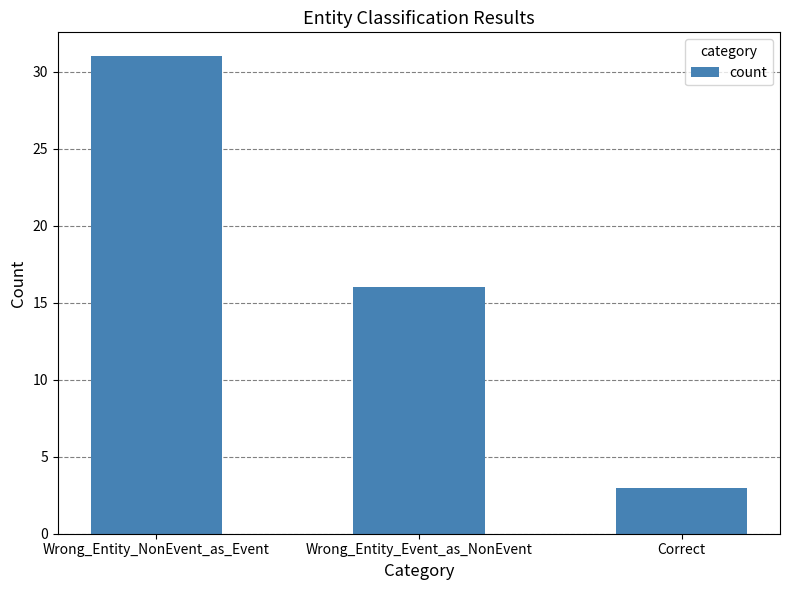

What is the difference between the maximum and minimum values?

28